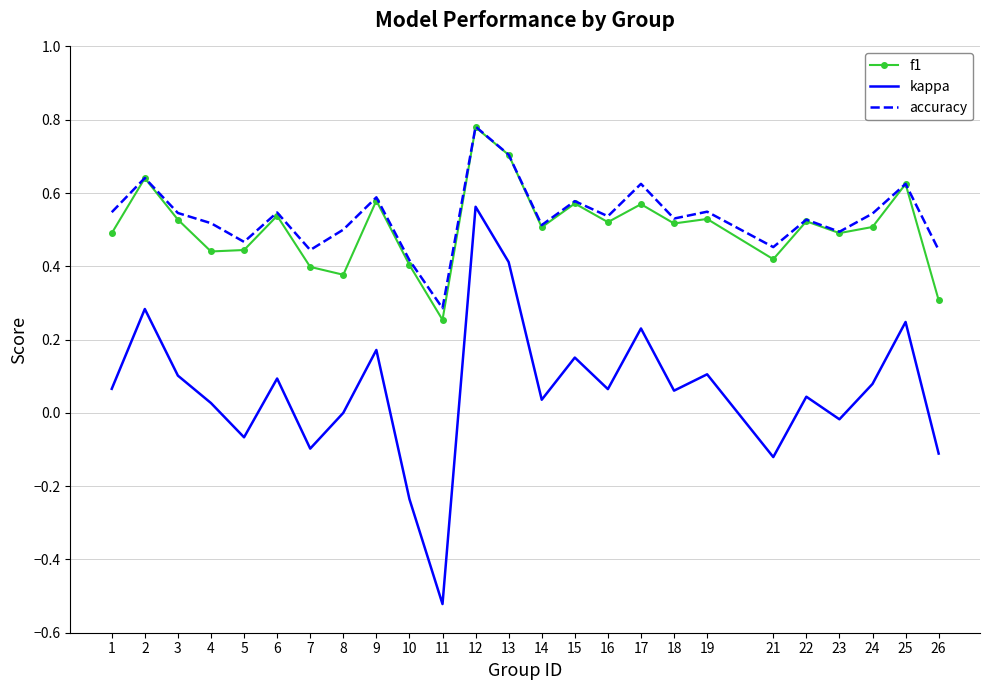

In accuracy, how many points are lower than both neighbors (excluding endpoints)?

8